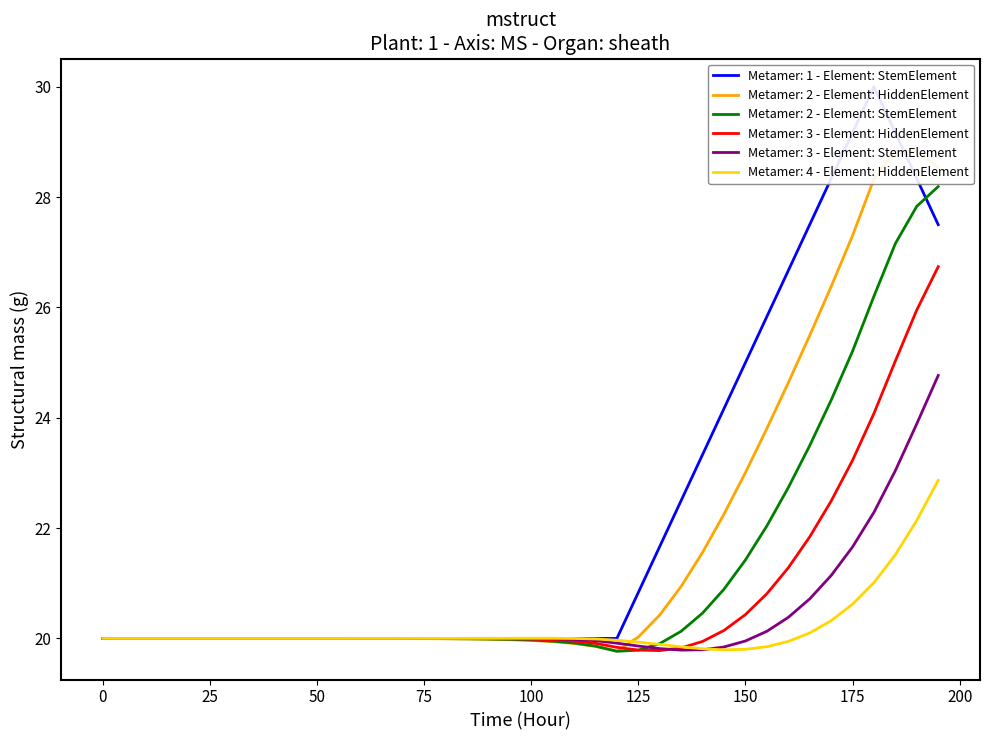

What is the minimum value for Metamer: 3 - Element: HiddenElement?

19.8